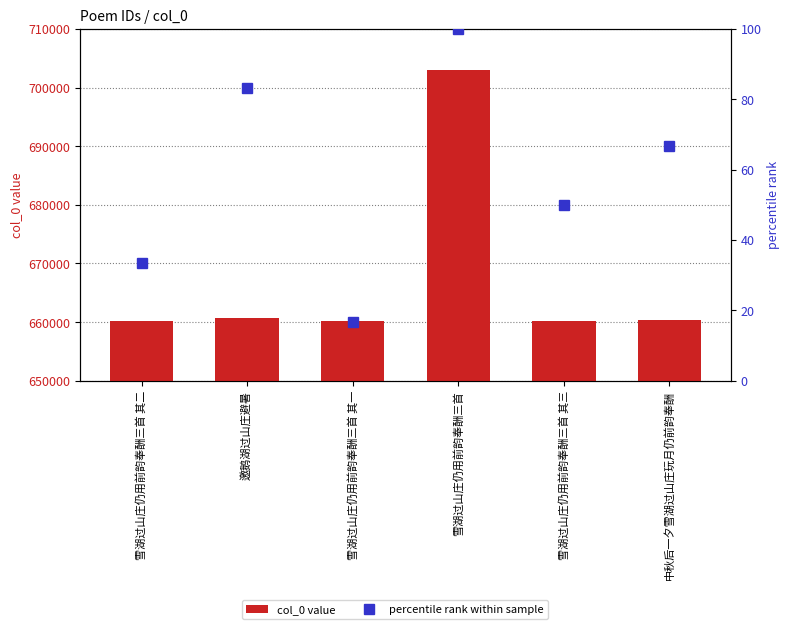

What is the highest value of the col_0 value series?

702994.0